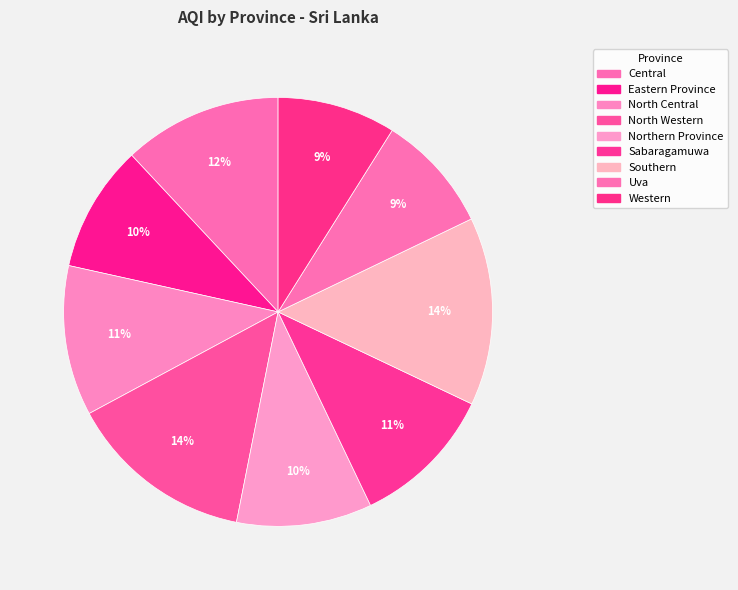

To the nearest percent, what percentage of the pie is Western?

9%